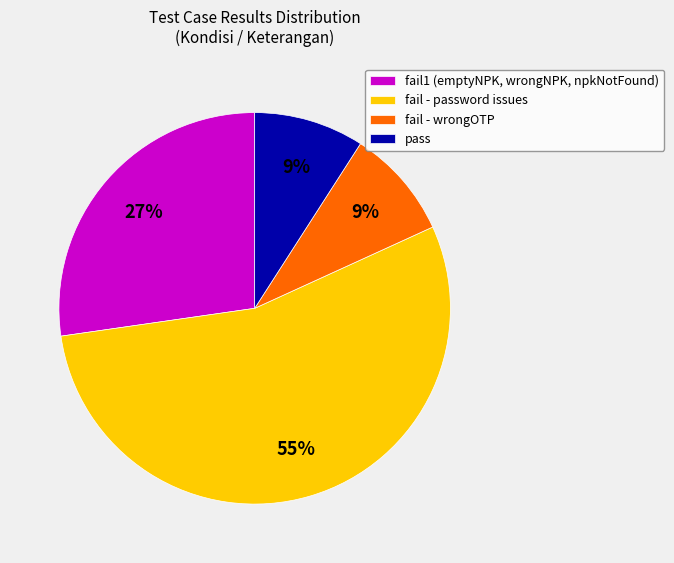

What is the largest slice in the pie chart?

fail - password issues